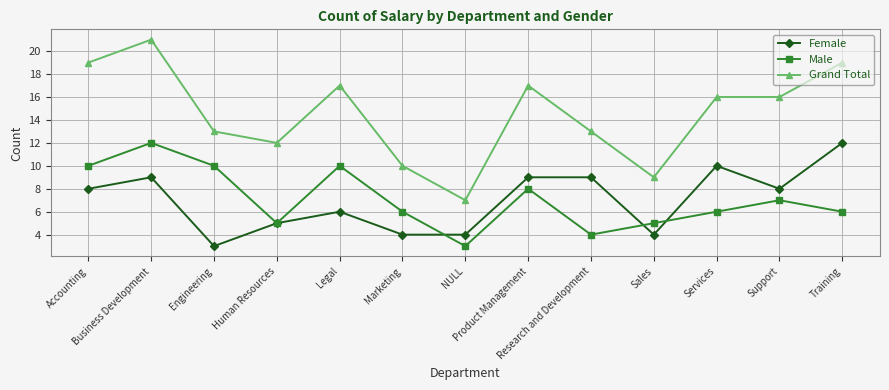

What is the label of the 5th point from the right?

Research and Development